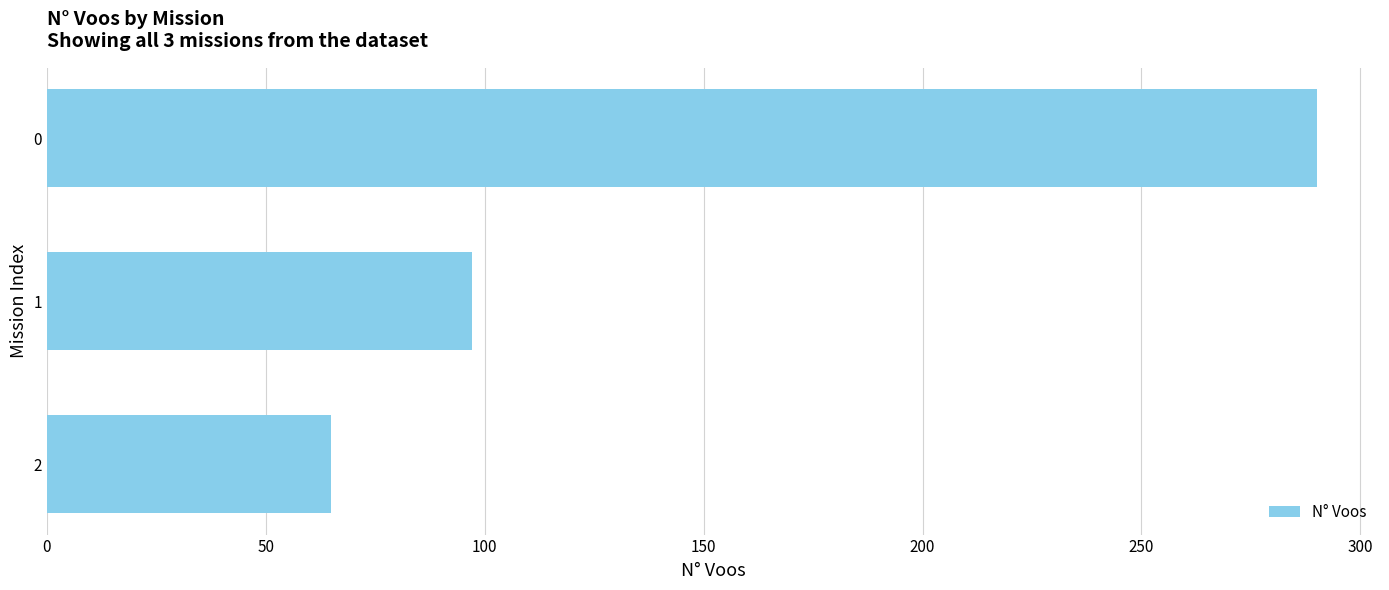

What value does the data have at 1, to the nearest 10?

100